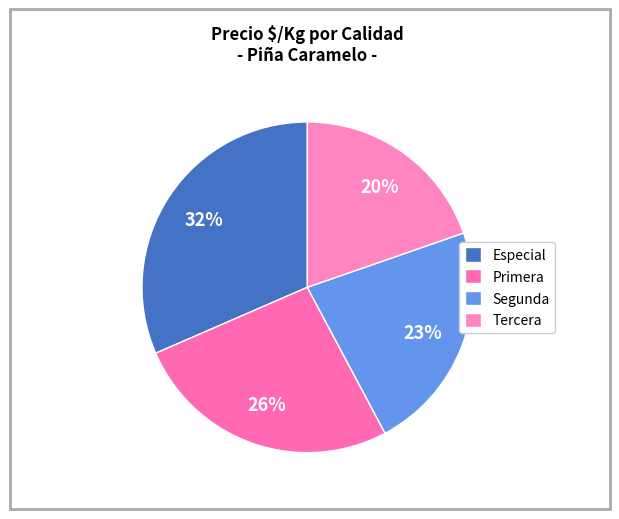

Rank the categories by value from lowest to highest.

Tercera, Segunda, Primera, Especial